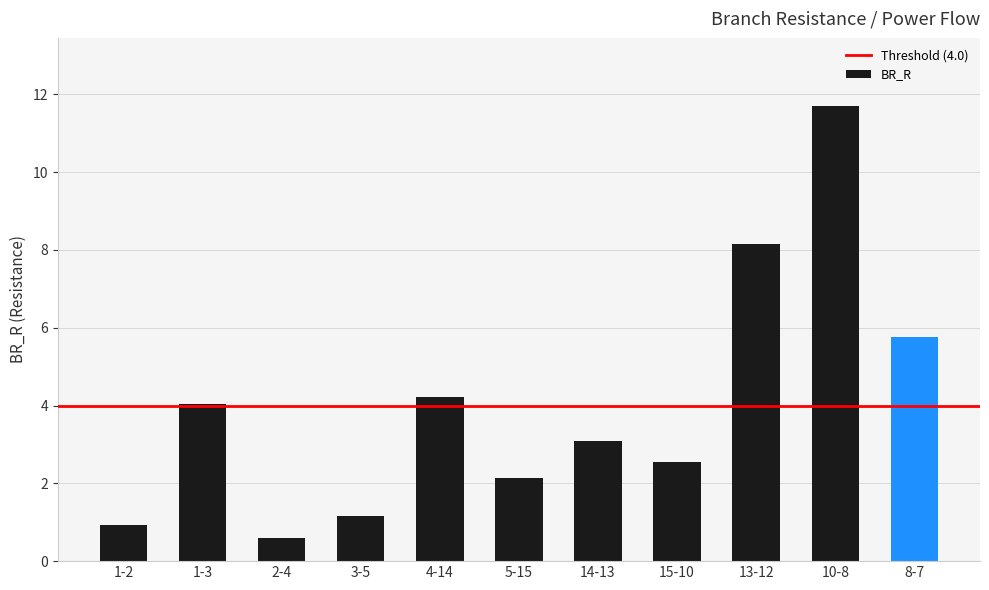

At which category does the chart reach its peak across all series?

10-8